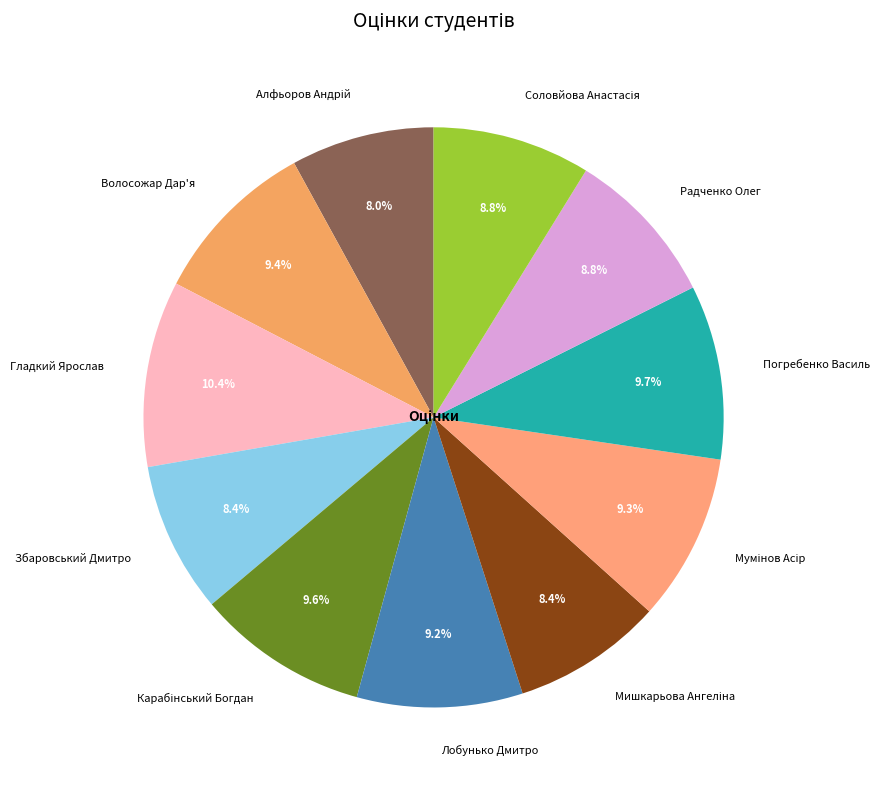

Which category has the biggest portion of the pie?

Гладкий Ярослав